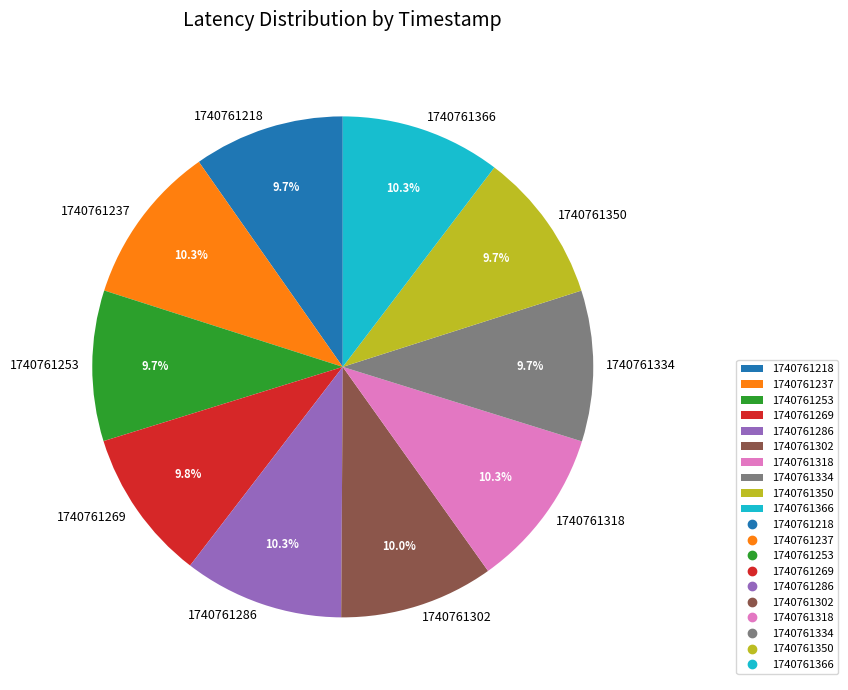

What is the ratio of the value at 1740761334 to the value at 1740761253?

1.0